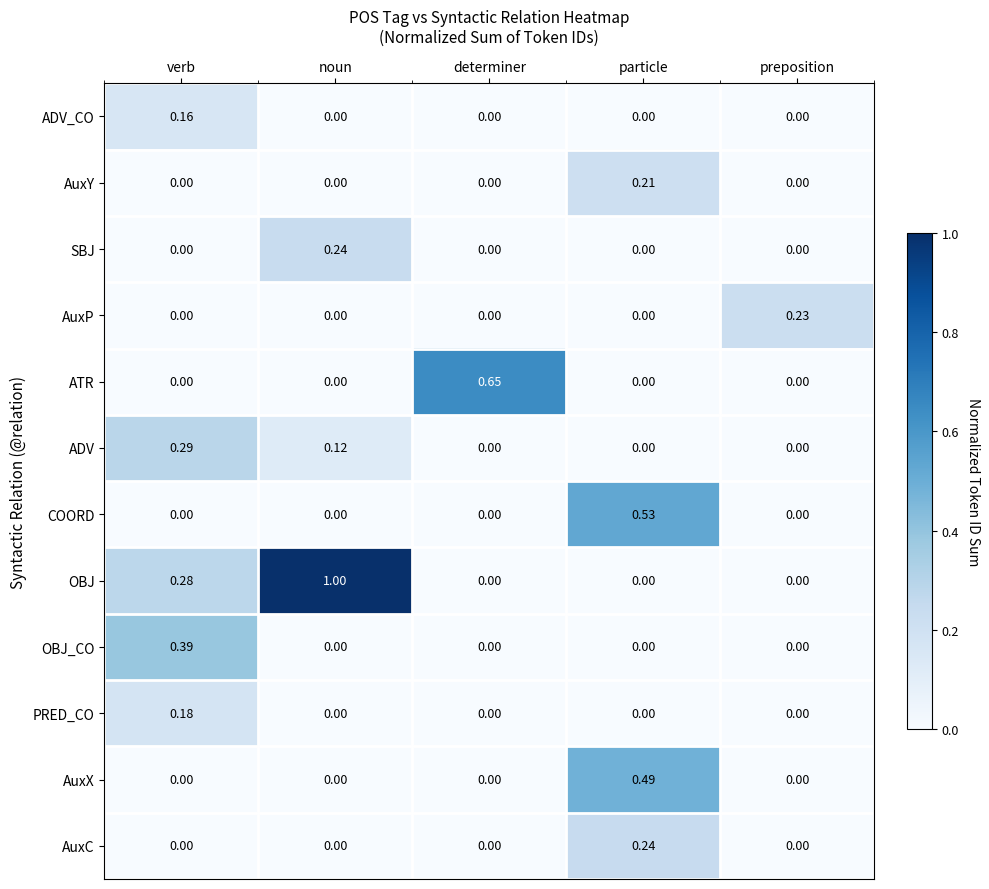

At which category is the sum across all series the highest?

particle